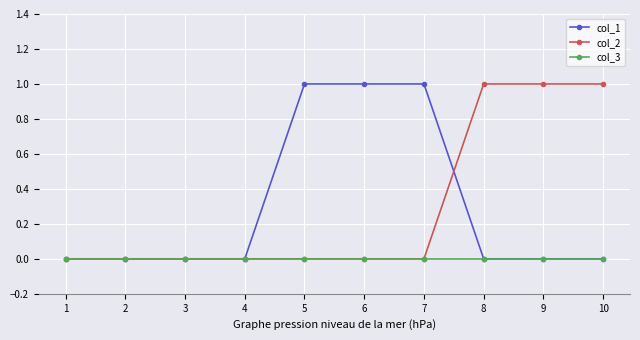

True or false: col_2 and col_1 cross at least once.

True